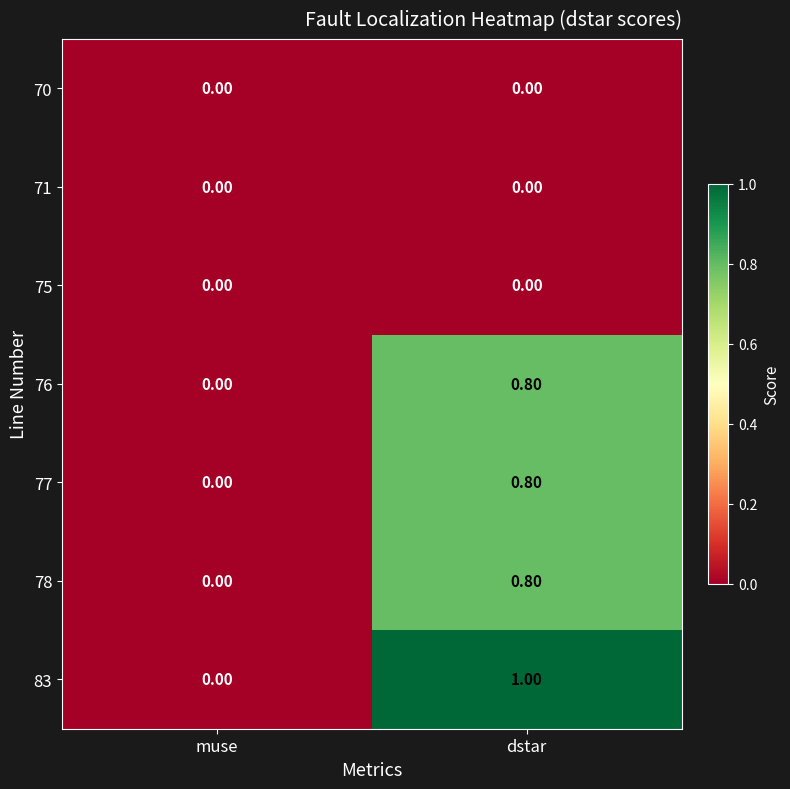

At which label is 77 closest to 0?

muse